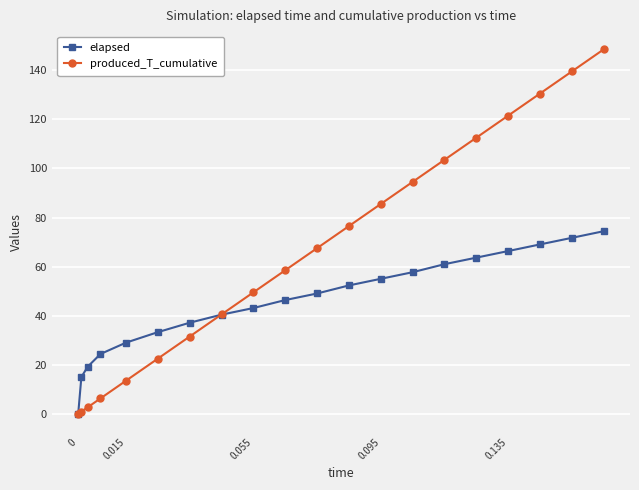

Reading left to right, what are all the values shown in this chart?

elapsed: 0.0	15.0	19.2	24.4	29.0	33.3	37.1	40.4	43.1	46.4	49.0	52.3	55.0	57.7	61.0	63.7	66.3	69.0	71.7	74.4
produced_T_cumulative: 0.0	0.9	2.7	6.3	13.5	22.5	31.5	40.5	49.5	58.5	67.5	76.5	85.5	94.5	103.5	112.5	121.5	130.5	139.5	148.5